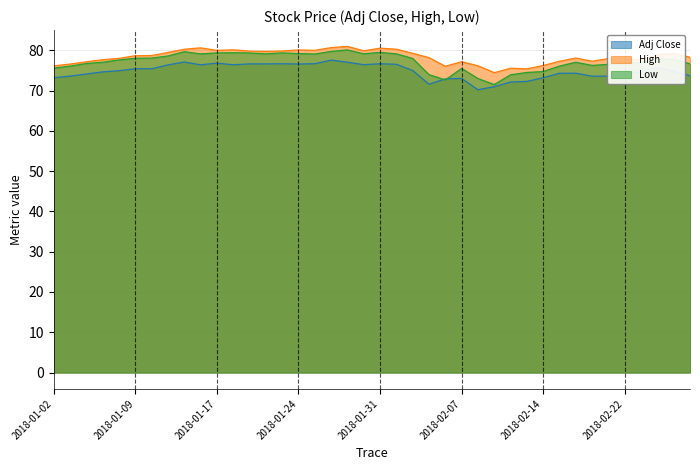

What is the difference between the highest and lowest values at 2018-01-24?

3.5